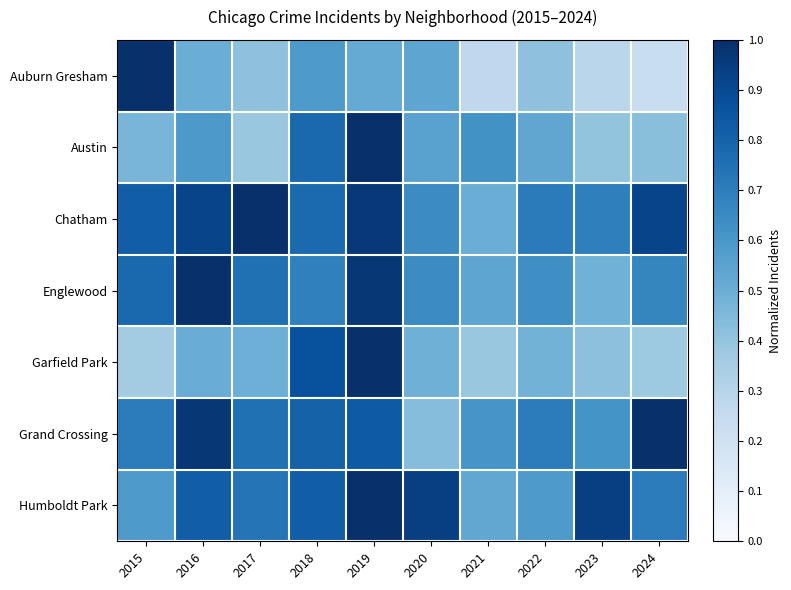

What is the spread (max minus min) of values at 2019?

0.5